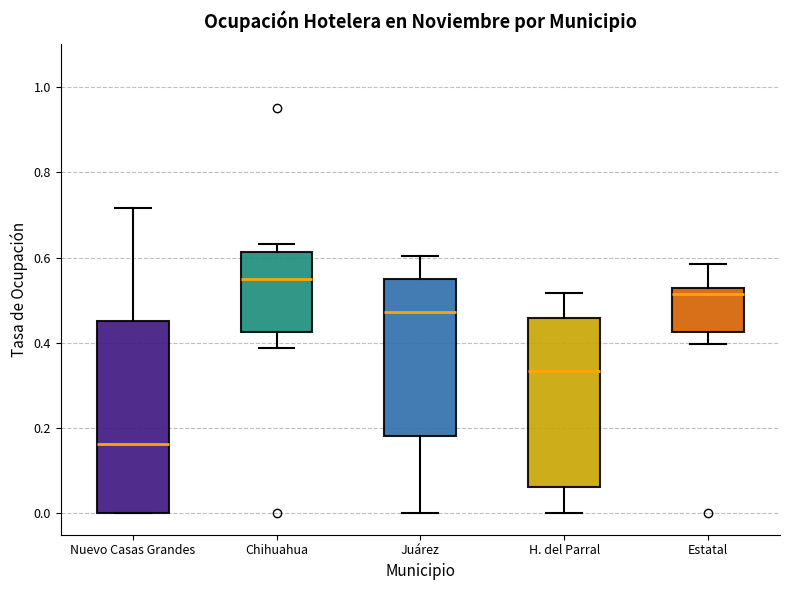

Reading left to right, transcribe this box plot: for each box, give where its median line is, the range the box spans, and where its two whiskers end, as read against the y-axis. The values are not printed on the chart, so give them approximately, as read against the axis.

Nuevo Casas Grandes: median 0.16, box 0.00 to 0.46, whiskers 0.00 to 0.72
Chihuahua: median 0.54, box 0.42 to 0.62, whiskers 0.38 to 0.64
Juárez: median 0.48, box 0.18 to 0.56, whiskers 0.00 to 0.60
H. del Parral: median 0.34, box 0.06 to 0.46, whiskers 0.00 to 0.52
Estatal: median 0.52 (just below the box's upper edge), box 0.42 to 0.52, whiskers 0.40 to 0.58